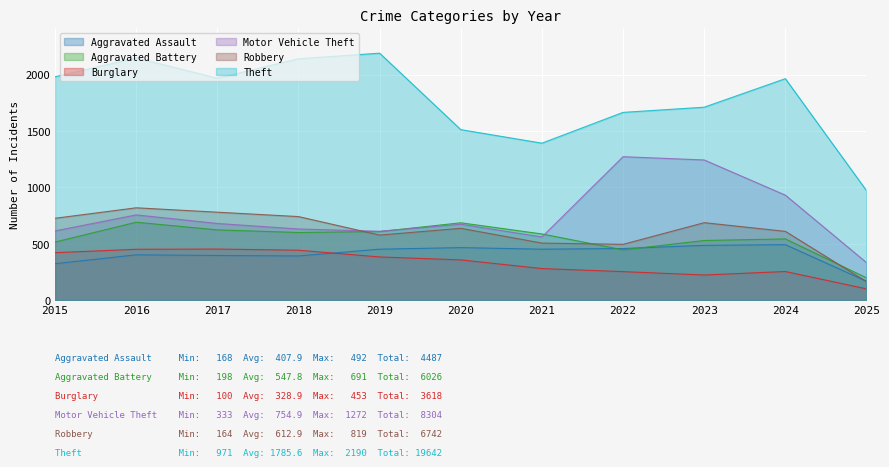

What is the difference between the second highest and minimum values in the Burglary series?

351